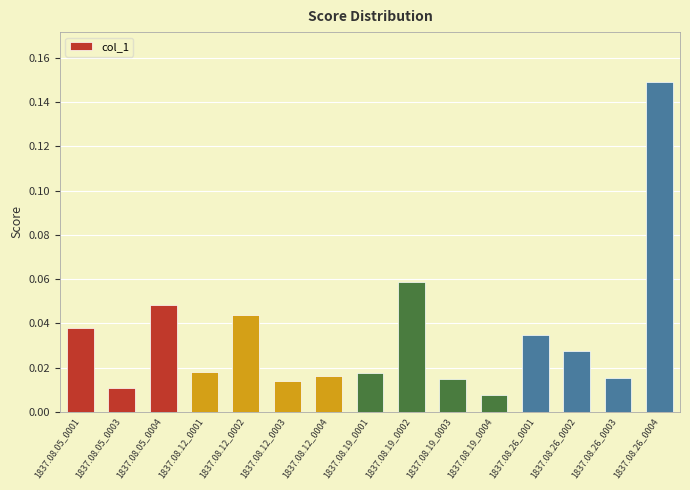

Where is the data nearest to the value 0?

1837.08.19_0004